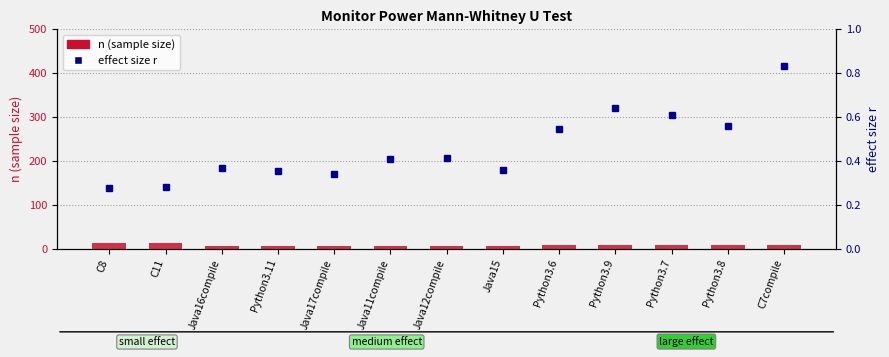

What value does the n (sample size) series have at C7compile?

8.0